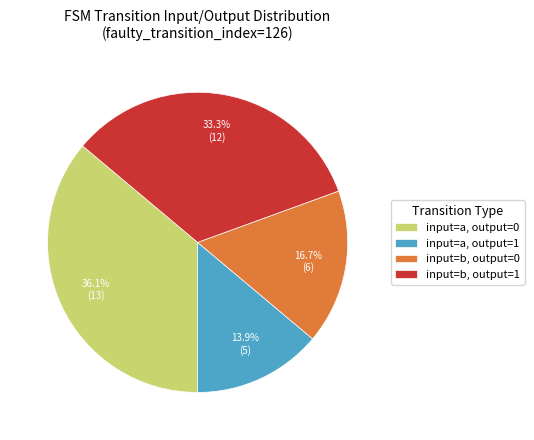

Count the number of slices in the pie.

4